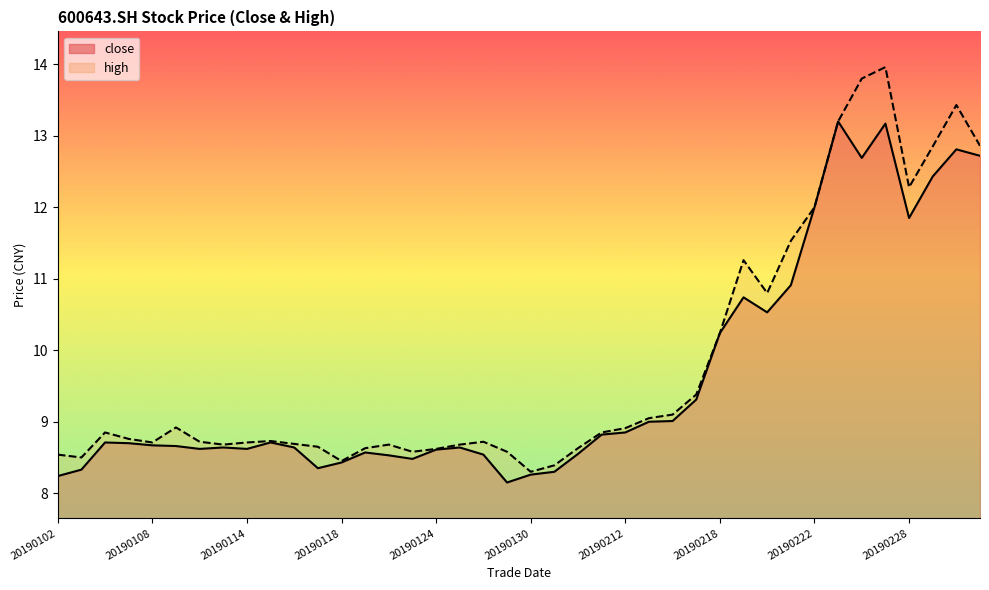

Which label corresponds to the largest value in the chart?

20190227